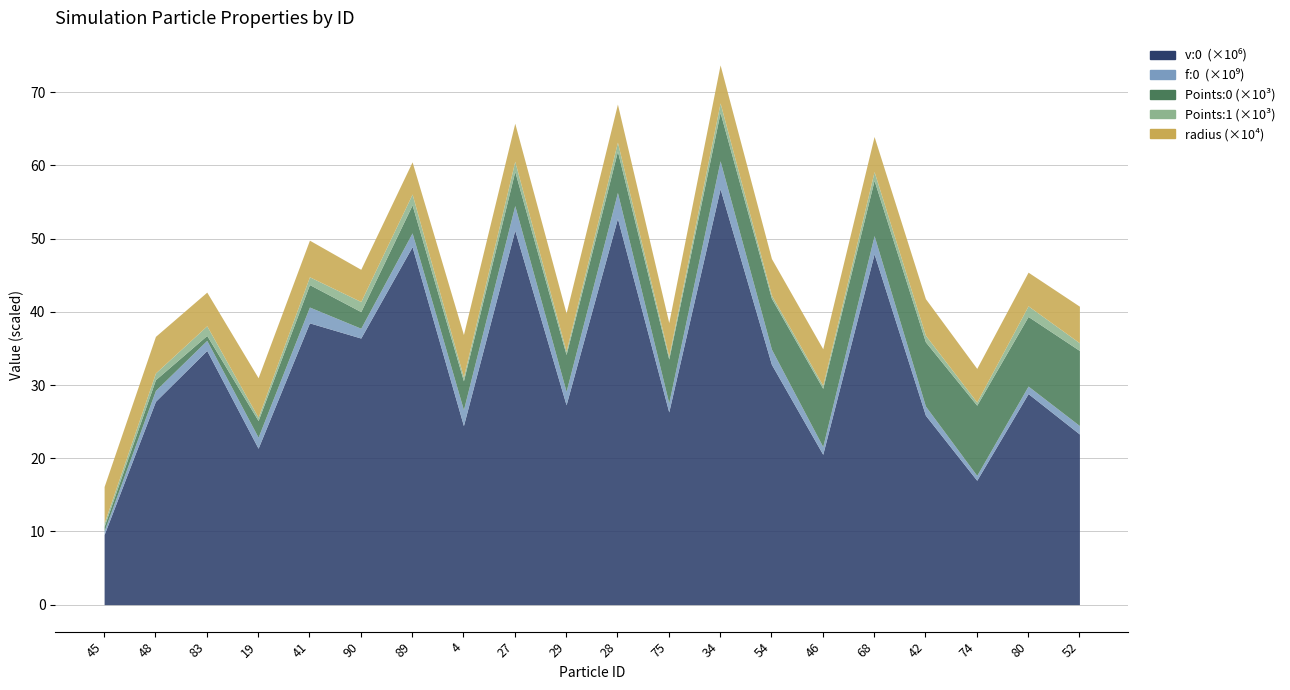

Where is Points:0 nearest to the value 0?

45